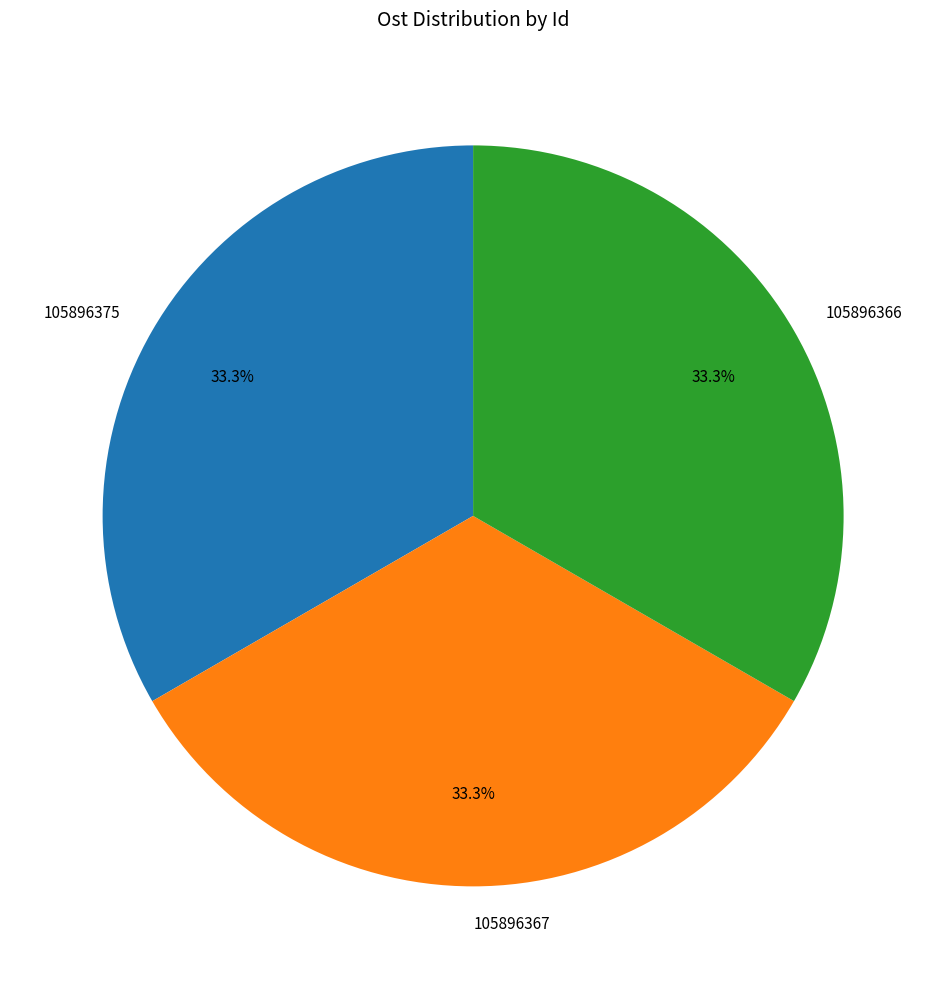

What percentage is the 105896367 slice, to the nearest percent?

33%